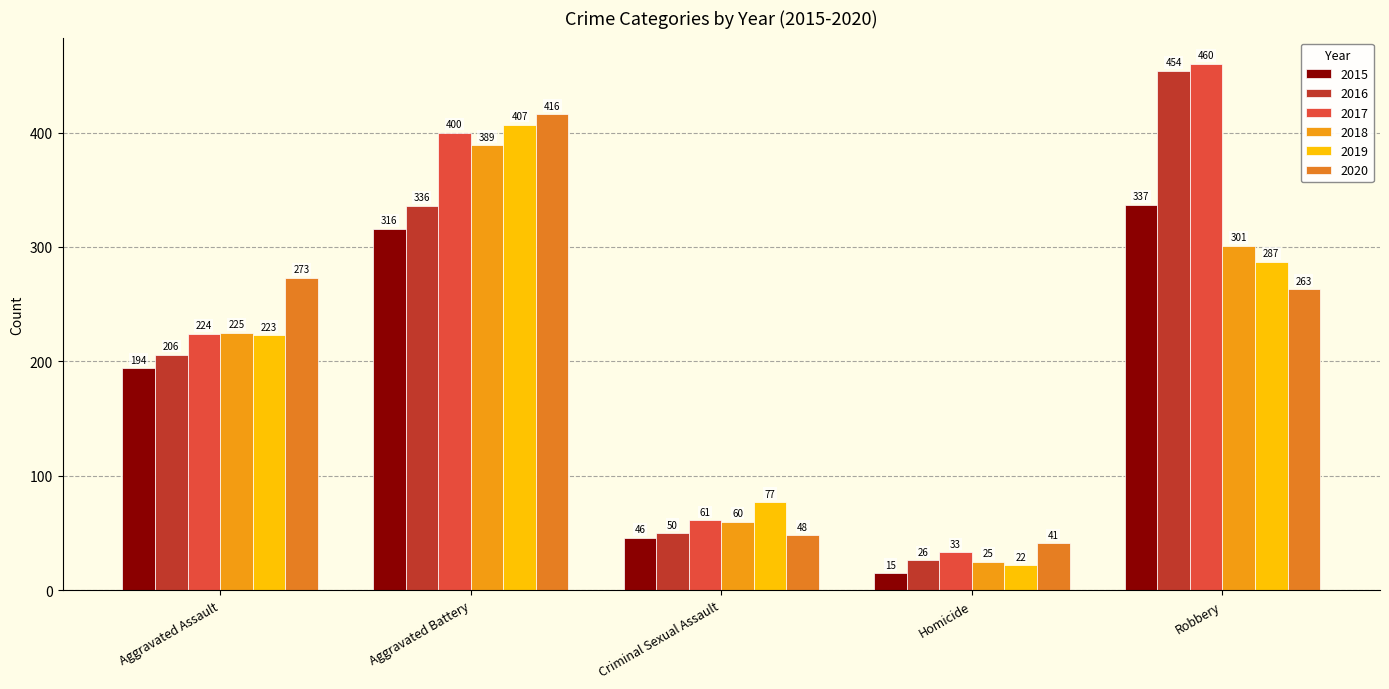

Between Robbery and Homicide, which is larger?

Robbery